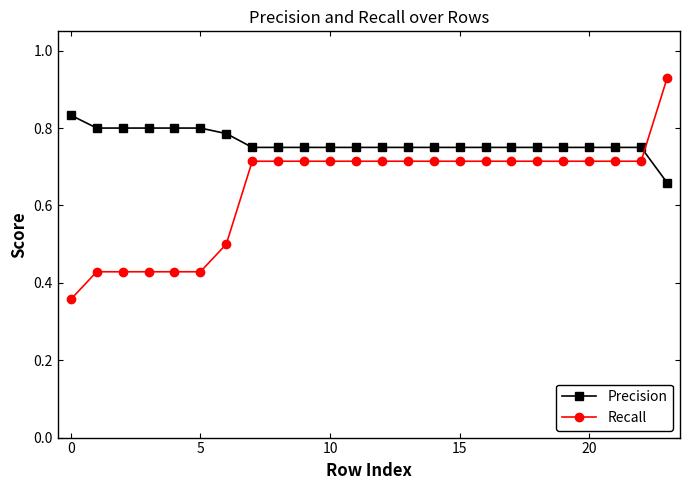

Count the Precision values in the range 0 to 1.

24